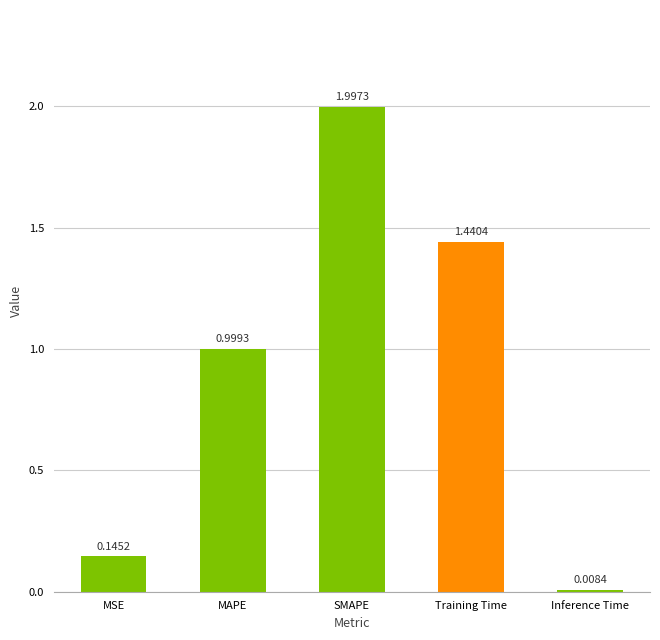

What is the value of the 3rd bar from the left?

2.0